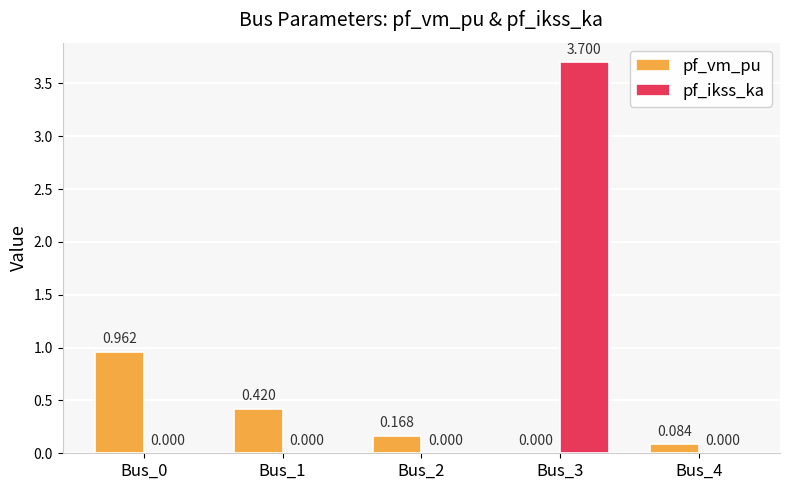

Which series changed the most between Bus_2 and Bus_3?

pf_ikss_ka